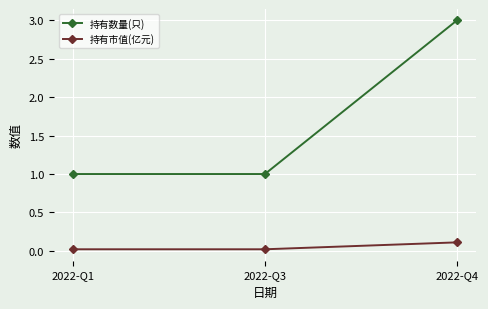

At which category is the sum across all series the highest?

2022-Q4